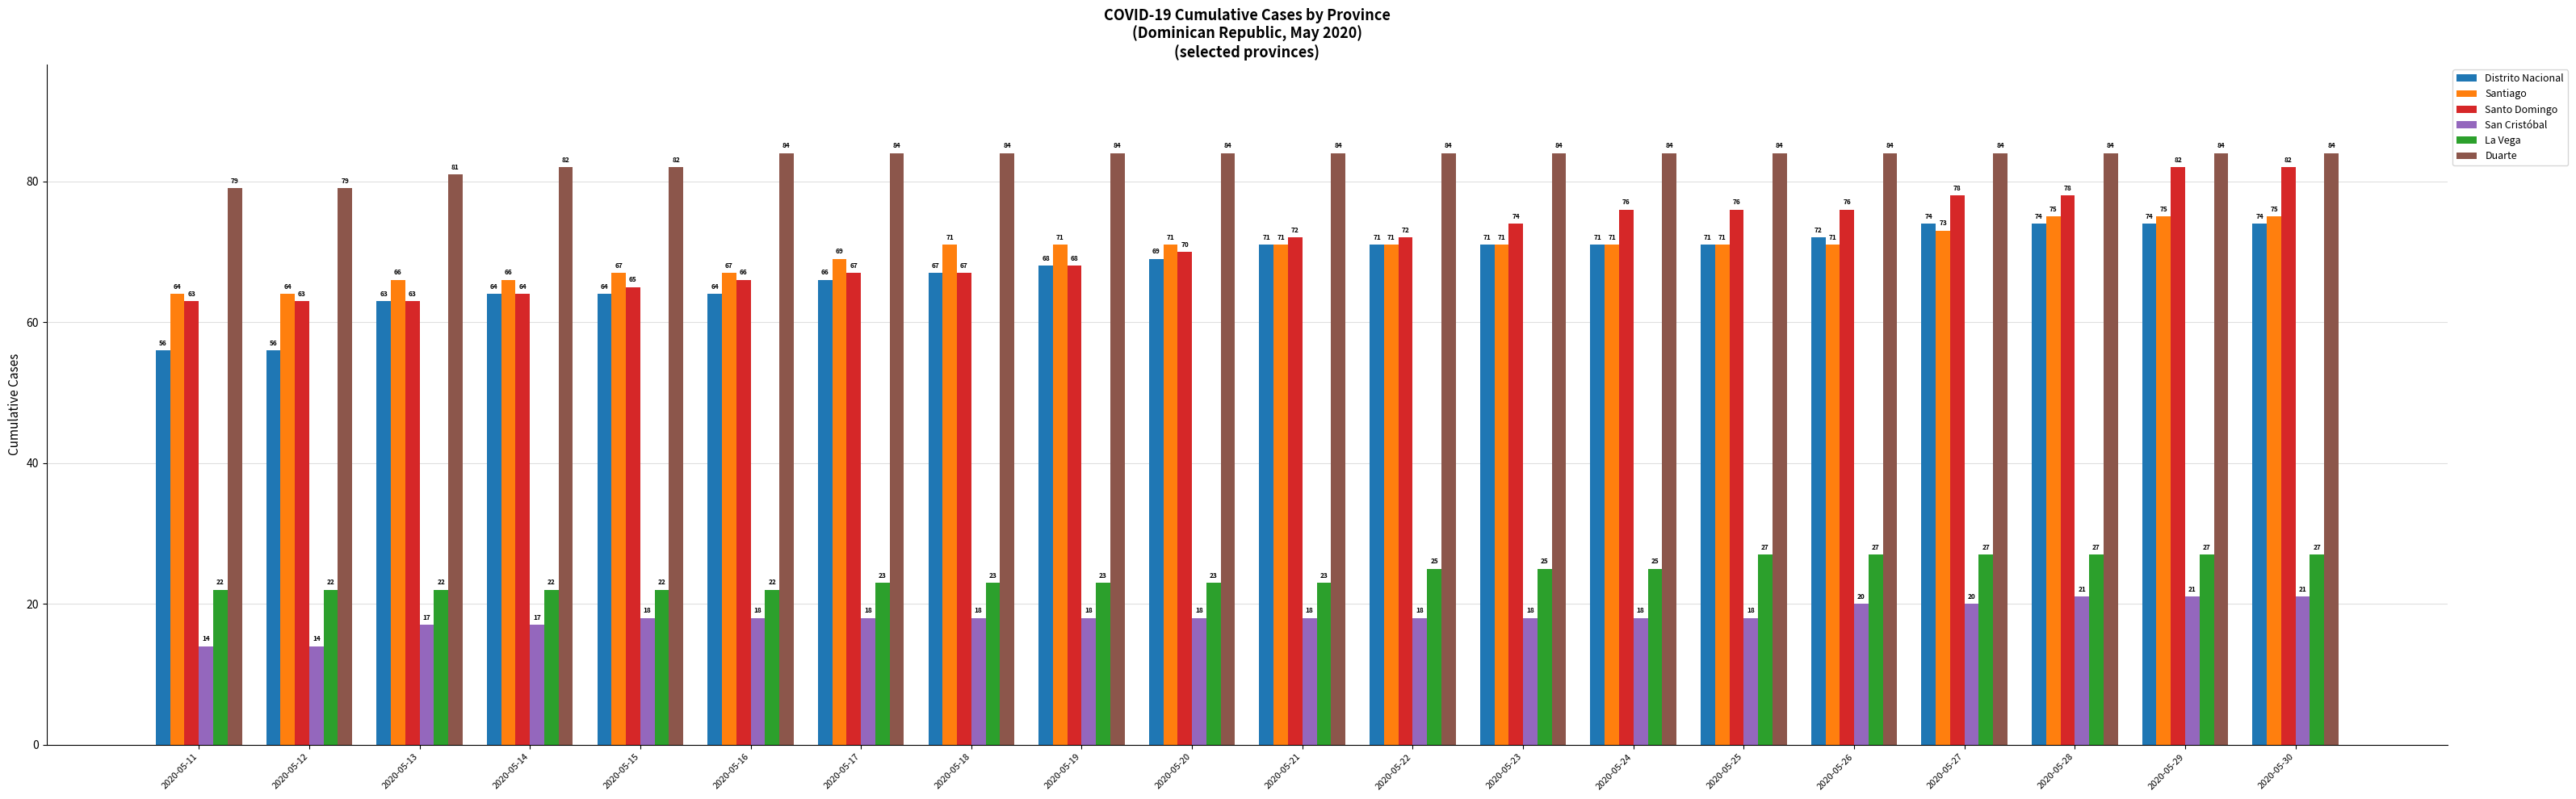

What is the total value across all series at 2020-05-28?

359